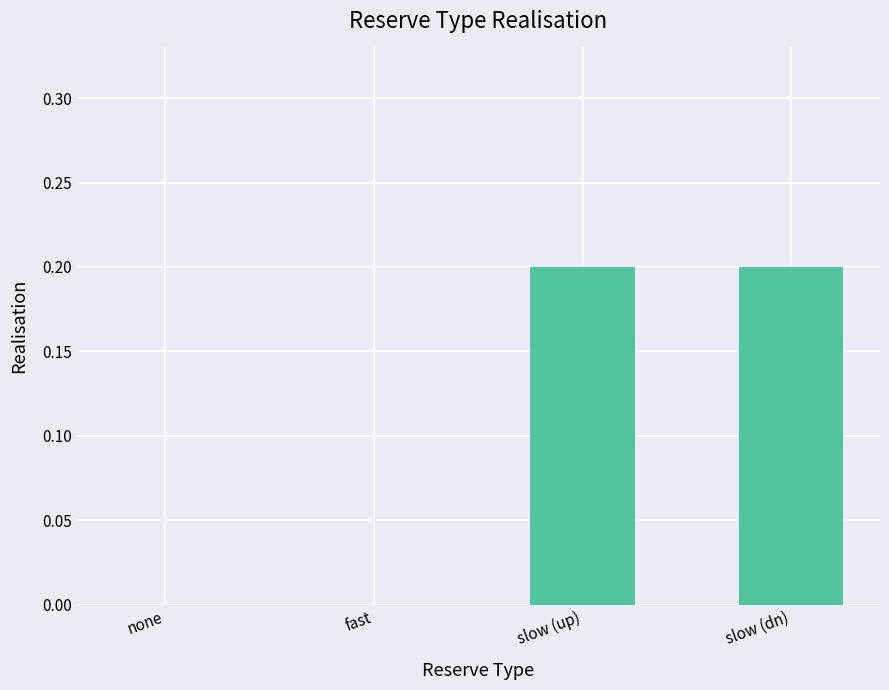

Which has a higher value, none or slow (up)?

slow (up)